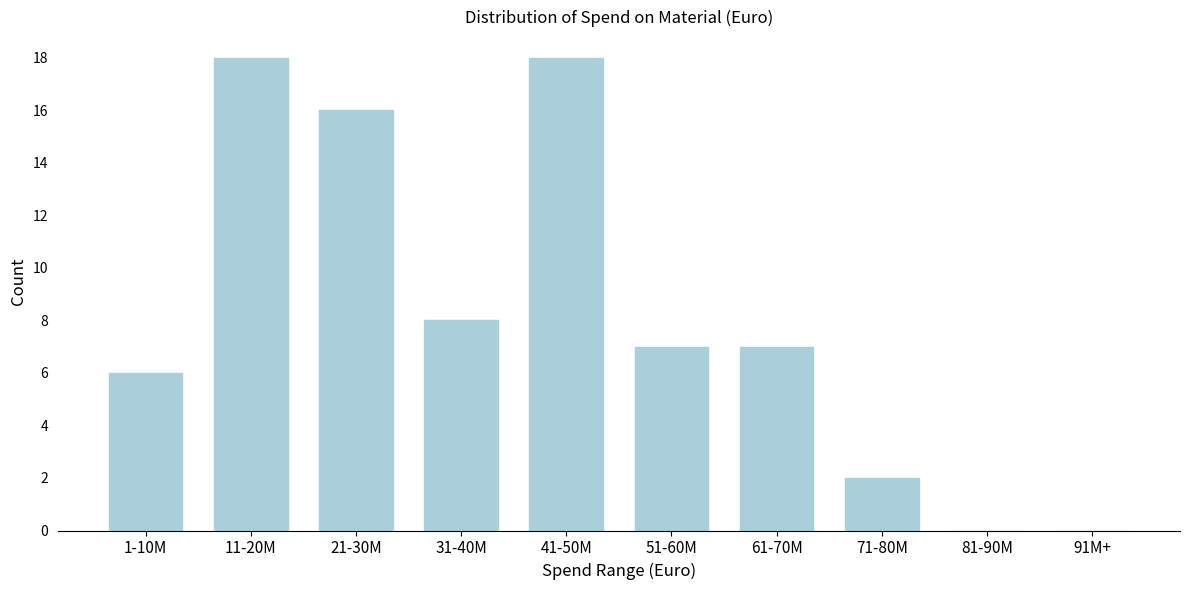

Reading left to right, extract all data points from this chart.

1-10M=6	11-20M=18	21-30M=16	31-40M=8	41-50M=18	51-60M=7	61-70M=7	71-80M=2	81-90M=0	91M+=0